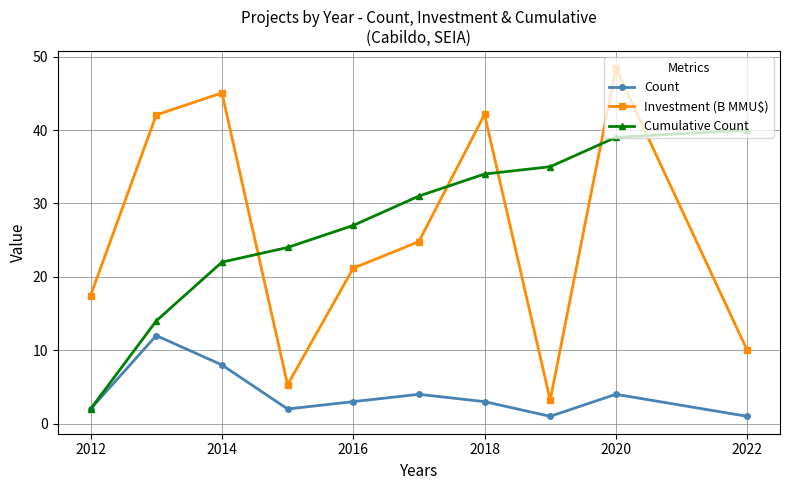

True or false: Investment (B MMU$) and Count cross at least once.

False